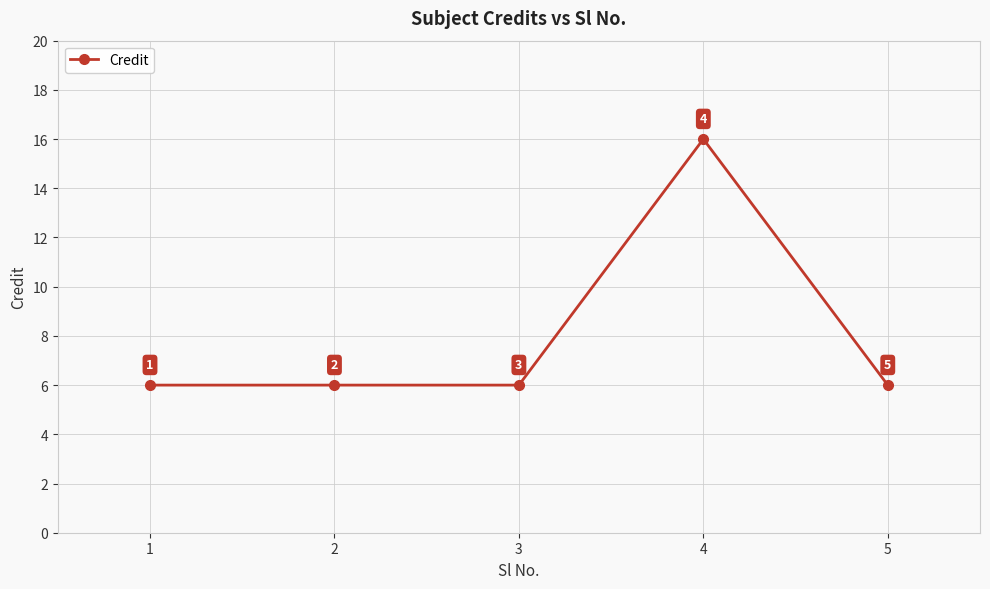

What is the maximum value shown in the chart?

16